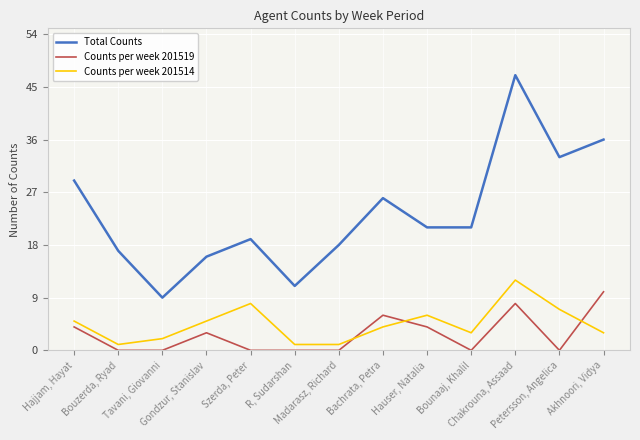

What is the difference between the maximum and minimum values in the Counts per week 201514 series?

11